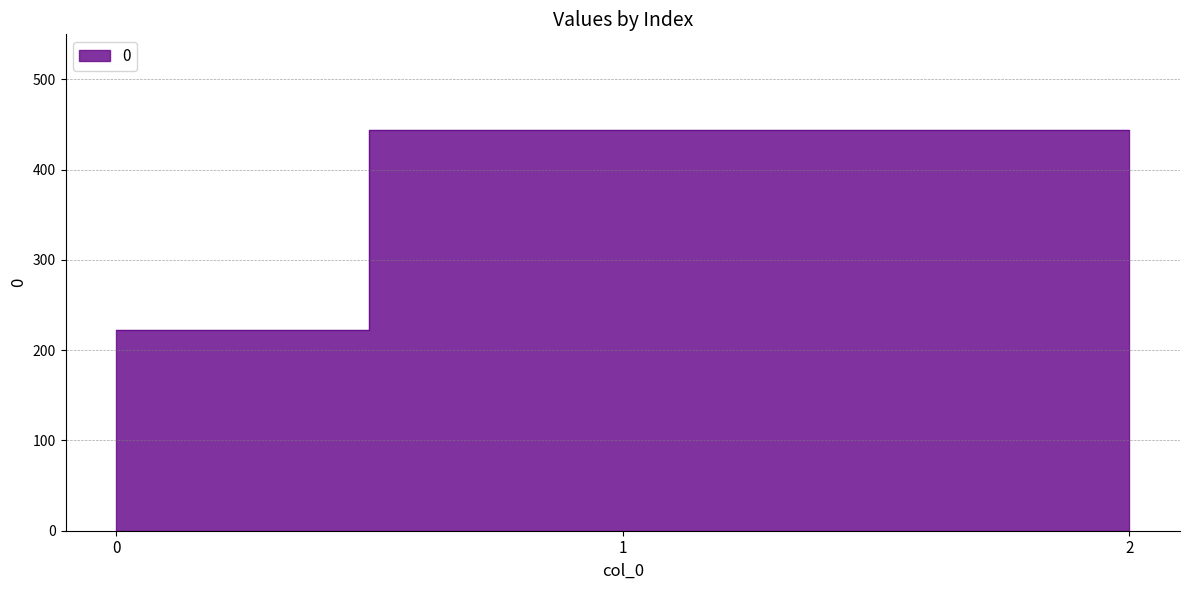

Which label corresponds to the largest value in the chart?

1